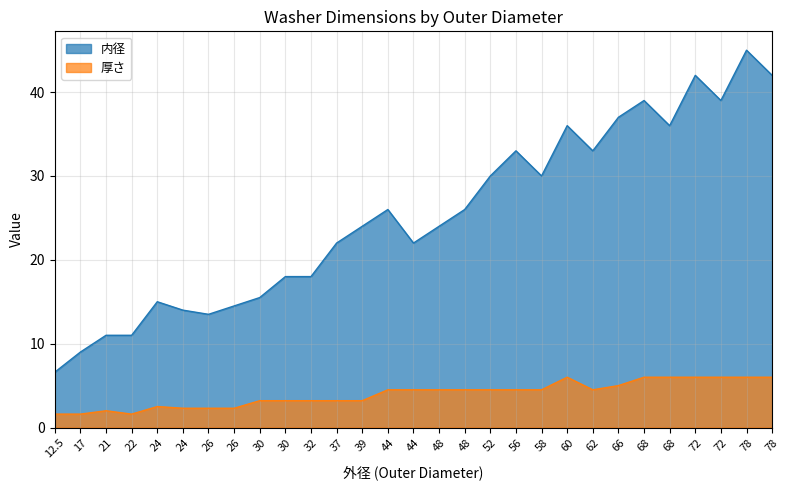

True or false: 厚さ and 内径 cross at least once.

False